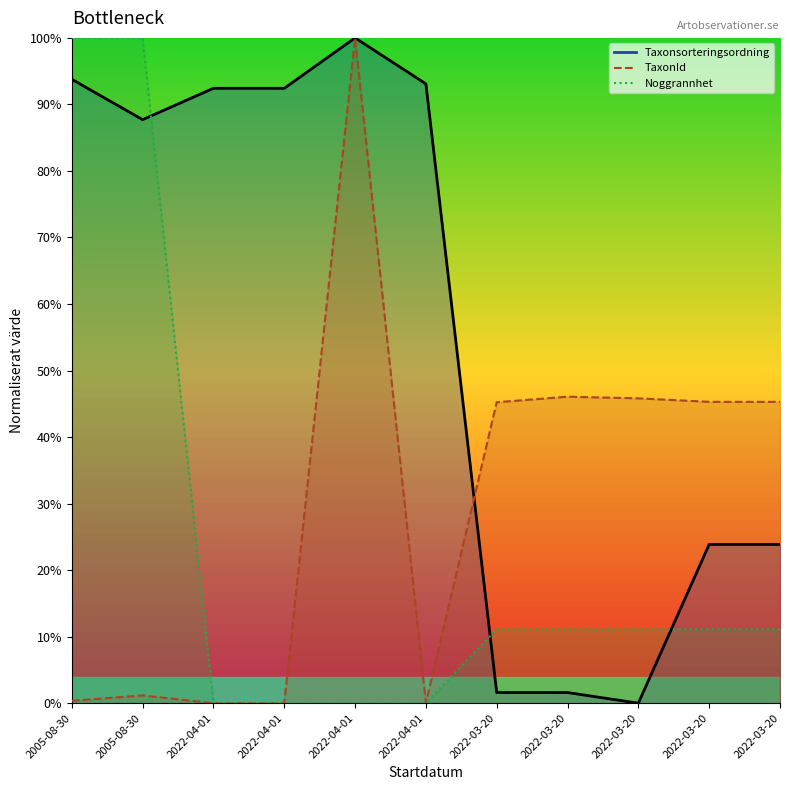

Which series changed the most between 2022-04-01 and 2022-03-20?

Taxonsorteringsordning